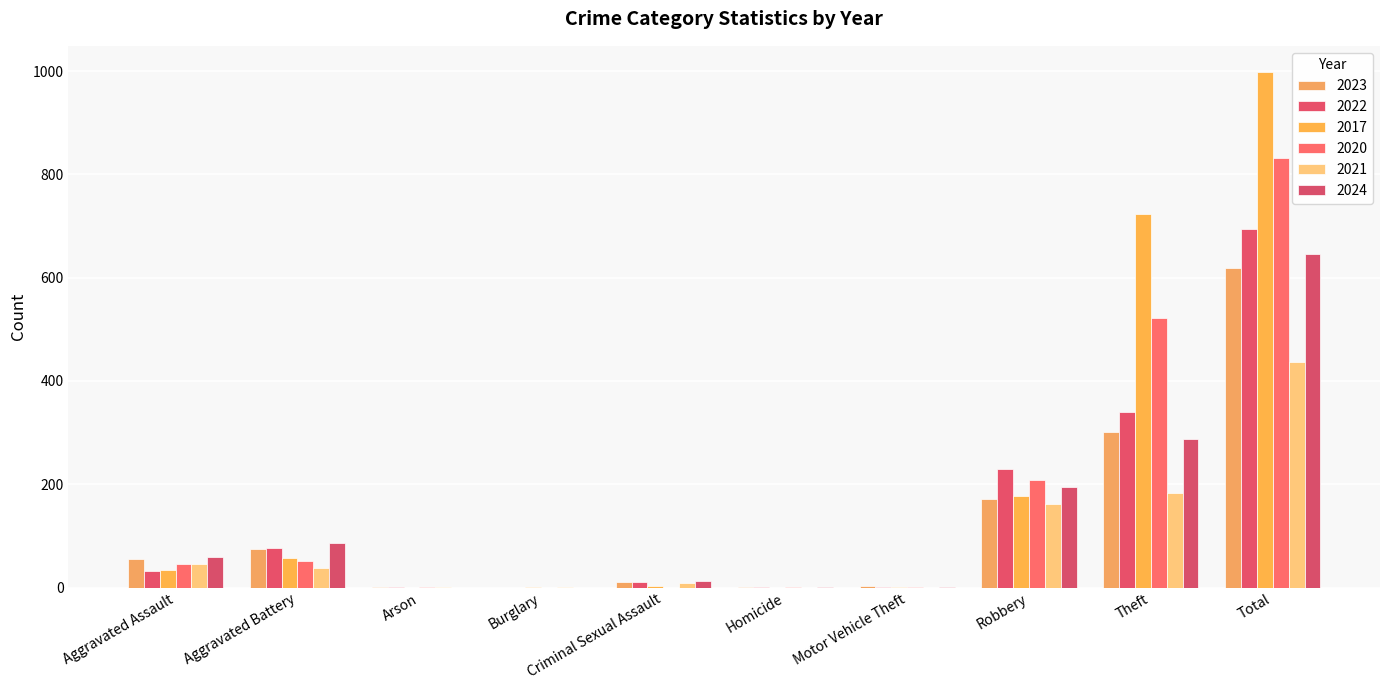

How many series are shown in this chart?

6